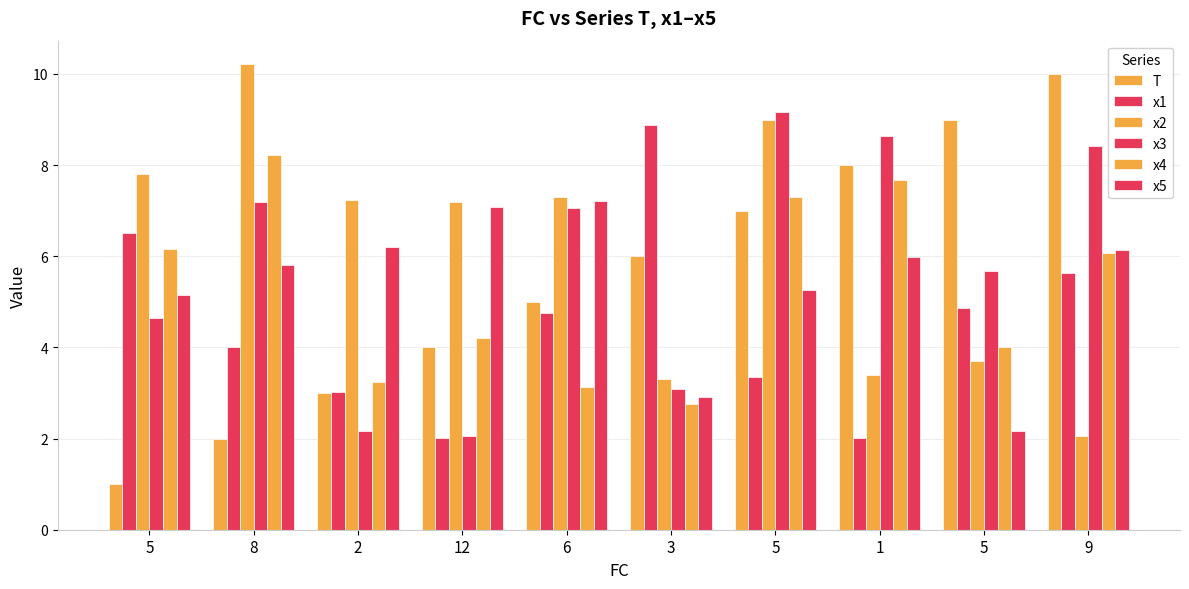

True or false: x3 has a value of 8.1 at 5.

False